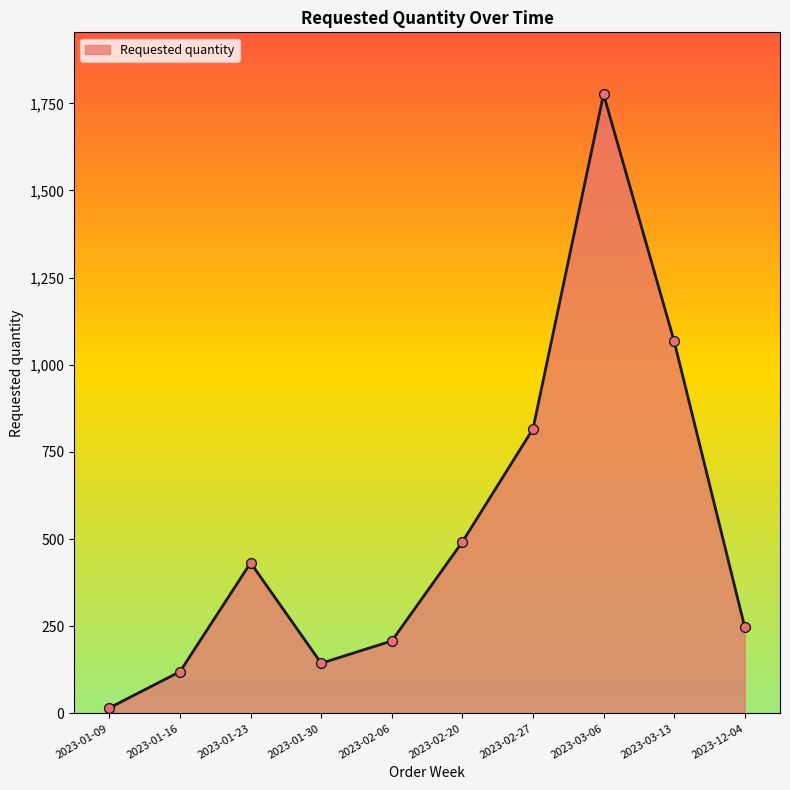

What is the ratio of the value at 2023-02-27 to the value at 2023-02-20?

1.7